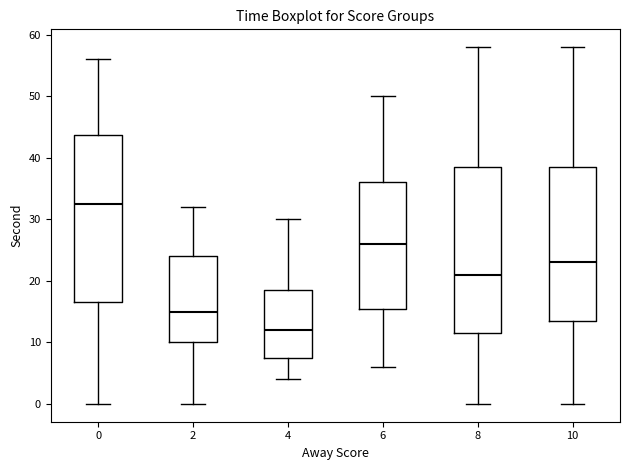

Reading left to right, read every box against the y-axis: the position of its median line, the range the box covers, and the ends of its whiskers. The values are not printed on the chart, so give them approximately, as read against the axis.

0: median 33, box 17 to 44, whiskers 0 to 56
2: median 15, box 10 to 24, whiskers 0 to 32
4: median 12, box 8 to 19, whiskers 4 to 30
6: median 26, box 16 to 36, whiskers 6 to 50
8: median 21, box 12 to 39, whiskers 0 to 58
10: median 23, box 14 to 39, whiskers 0 to 58